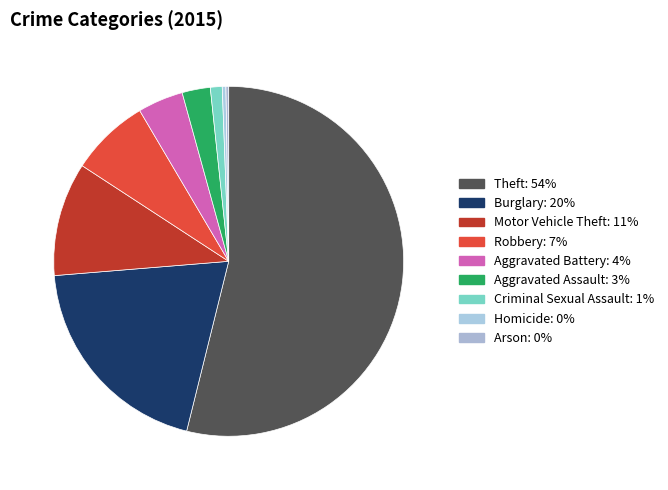

To the nearest percent, what portion does Aggravated Assault represent?

3%